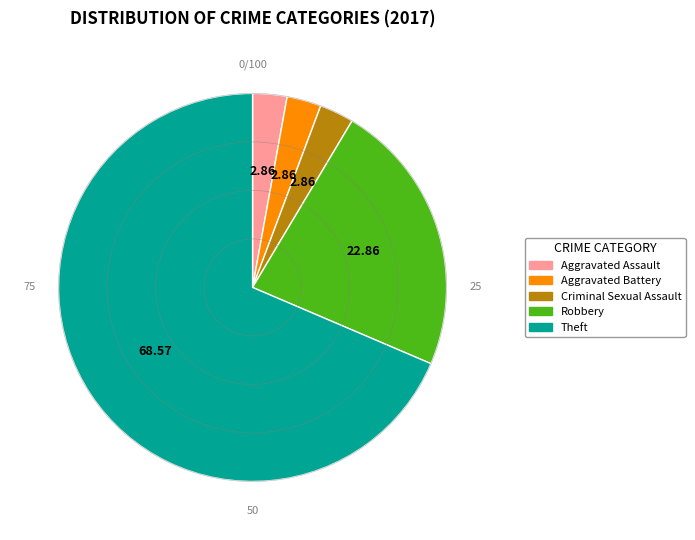

Count the number of slices in the pie.

5